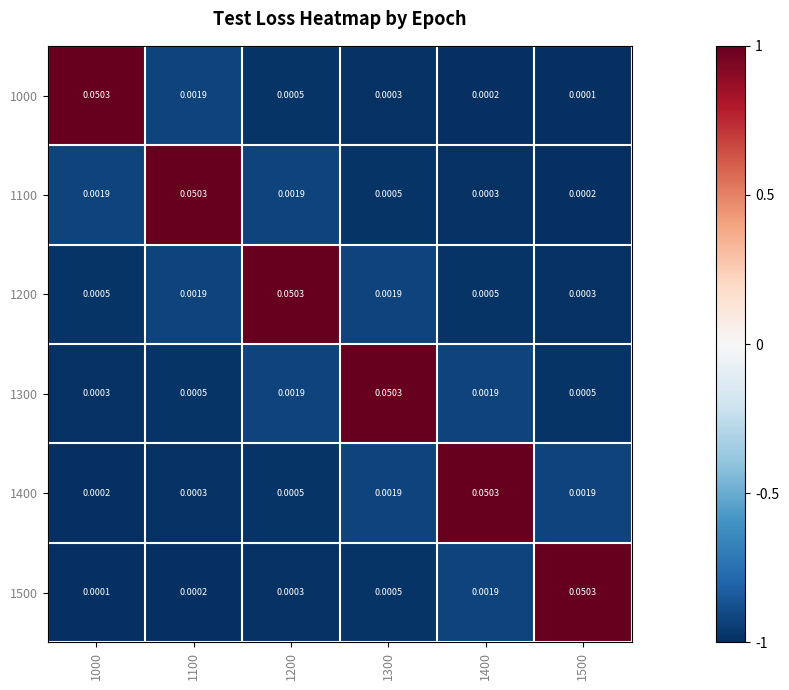

Count the number of categories in the chart.

6